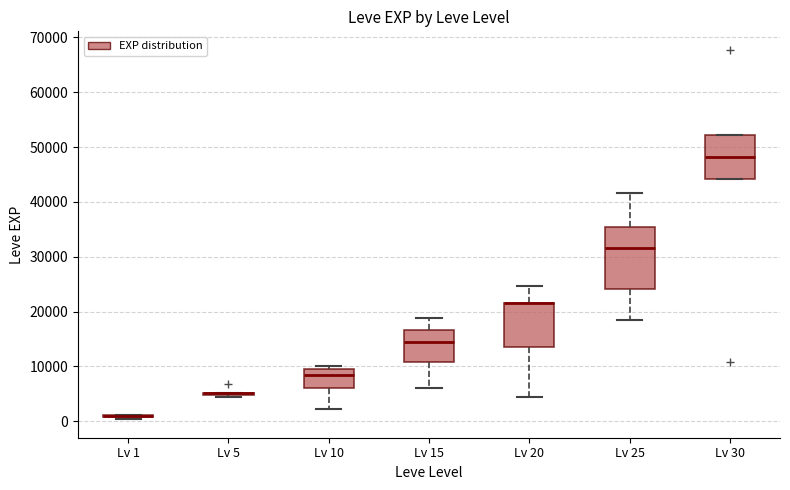

Where does the lower whisker of the box for Lv 10 end on the y-axis? The values are not printed on the chart, so give them approximately, as read against the axis.

2000